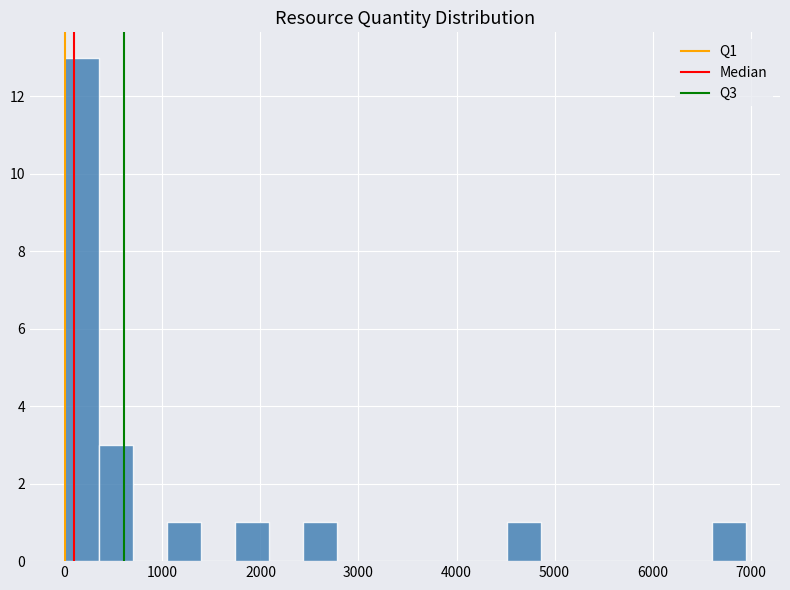

Around what value on the x-axis is the tallest bar? Give the approximate position of its centre, as read against the axis.

200